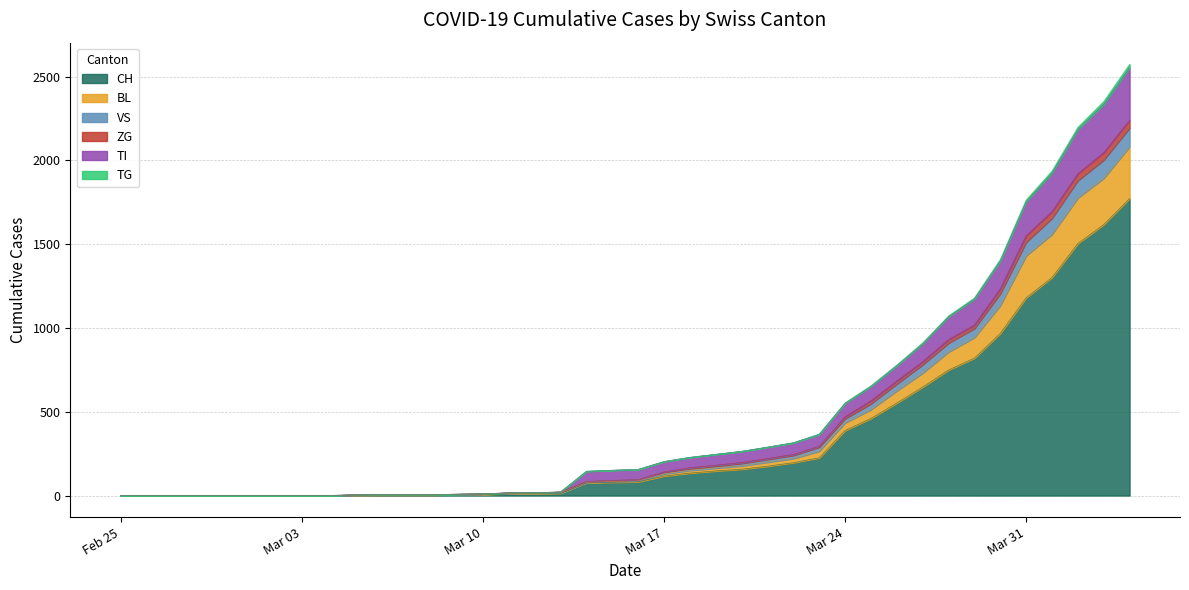

Is the value of VS at 2020-03-07 greater than the value of CH at 2020-03-28?

No